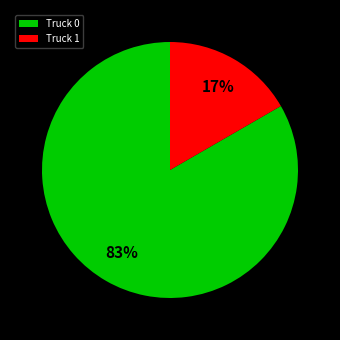

Which slice represents more than half of the pie?

Truck 0